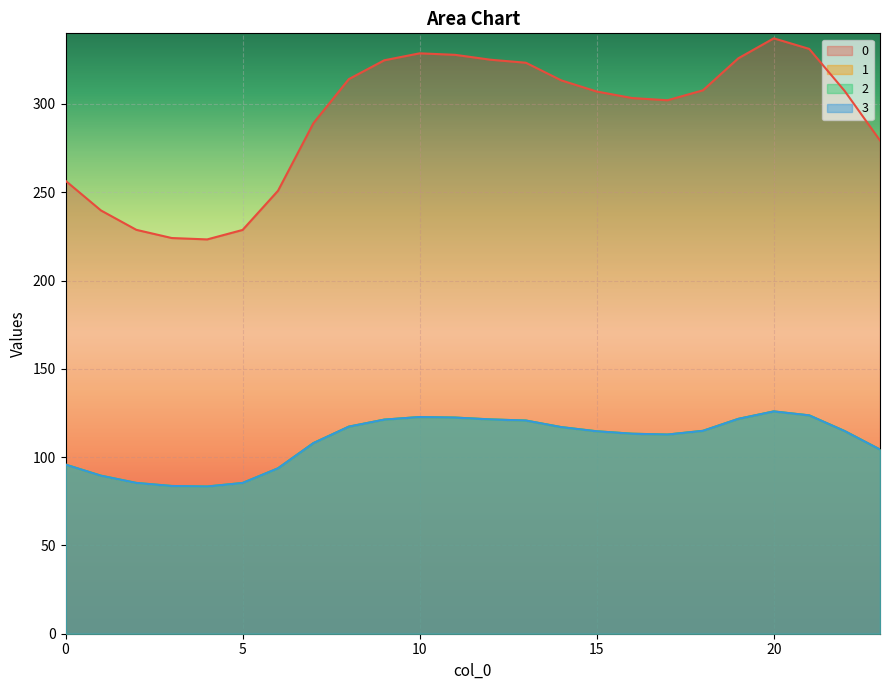

True or false: 3 and 0 cross at least once.

False